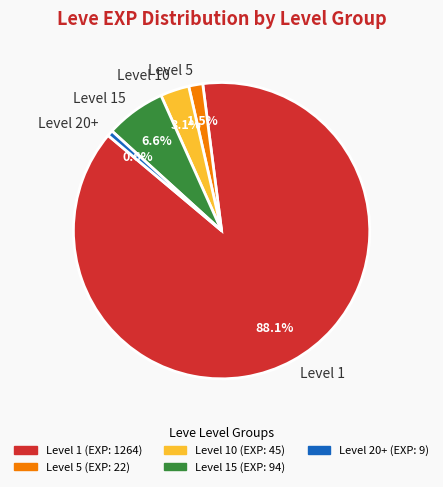

Which slice is the smallest?

Level 20+